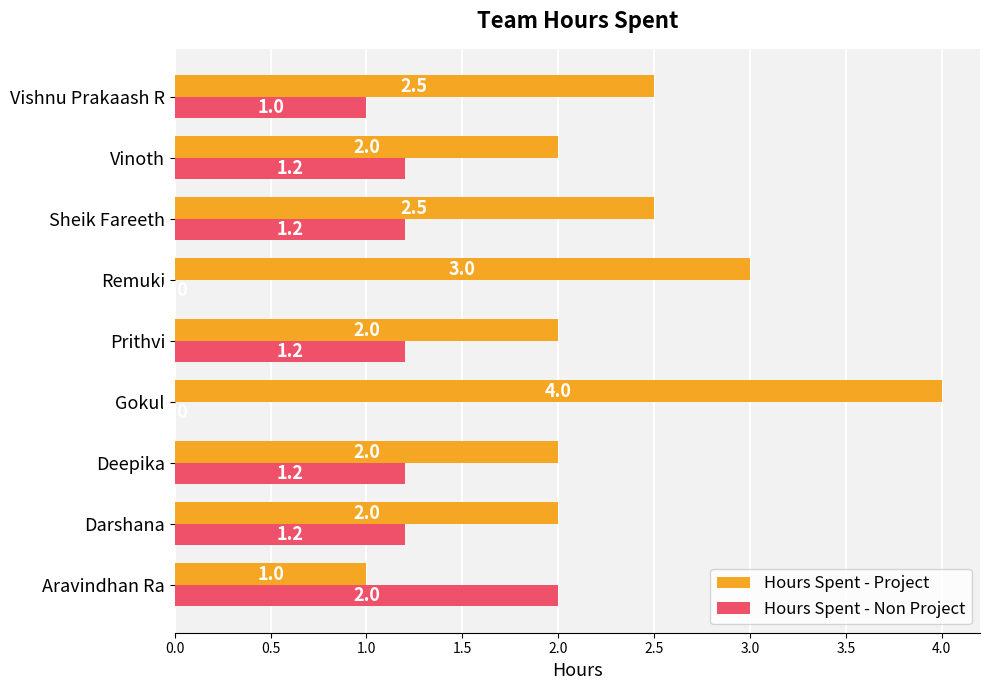

Which series changed the most between Aravindhan Ra and Gokul?

Hours Spent - Project